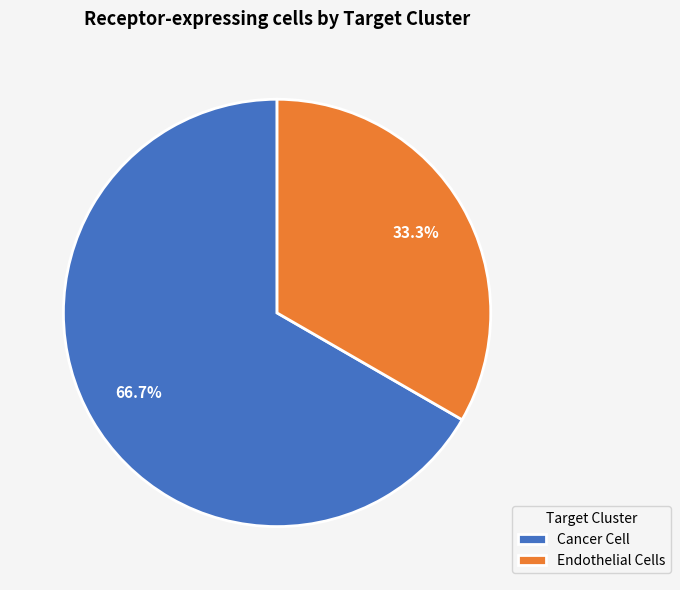

To the nearest percent, what is the difference between the largest and smallest slice percentages?

33%